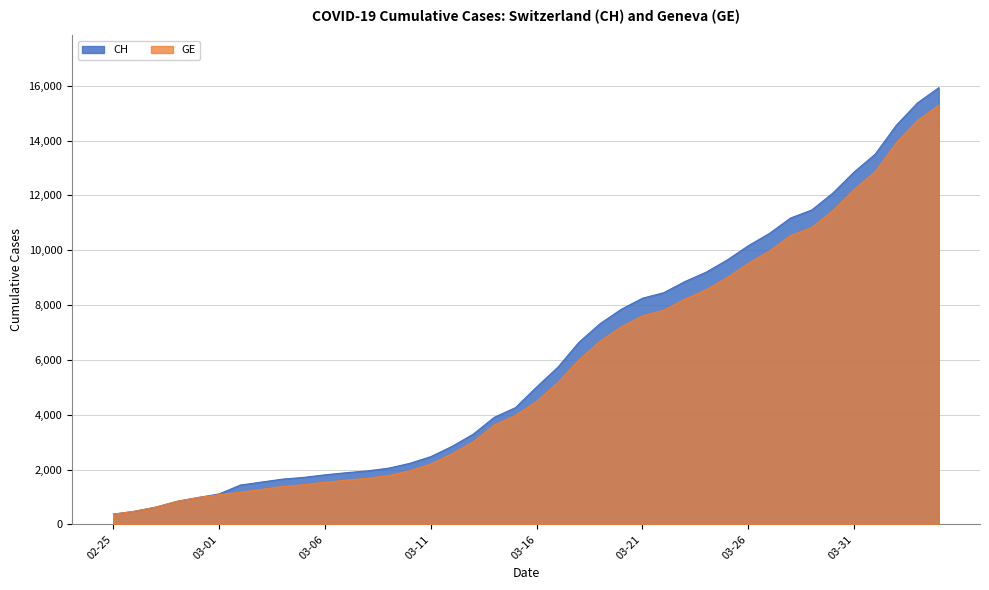

What are all the series names shown in the legend?

CH, GE